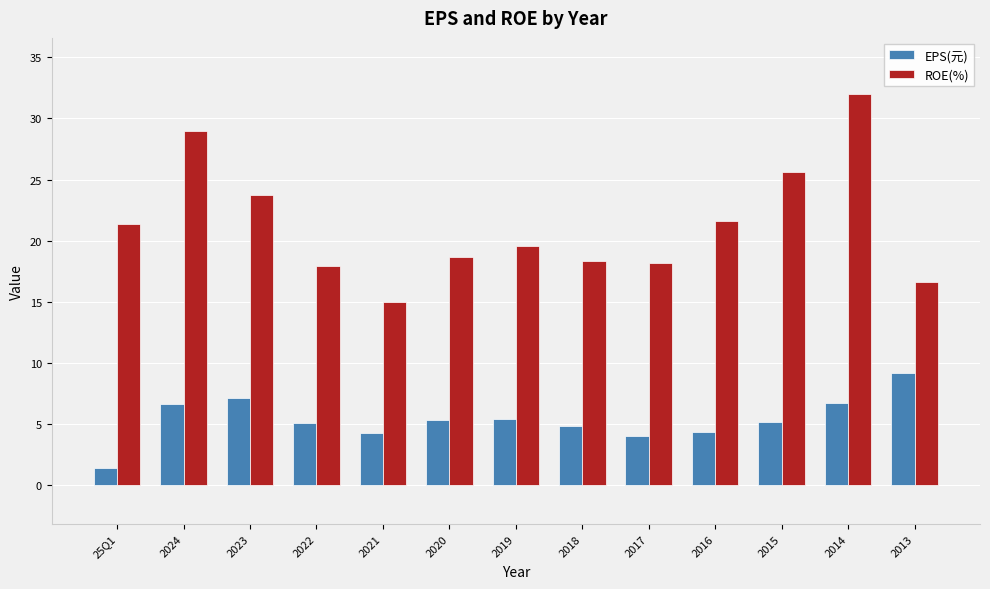

What is the greatest value displayed?

32.0